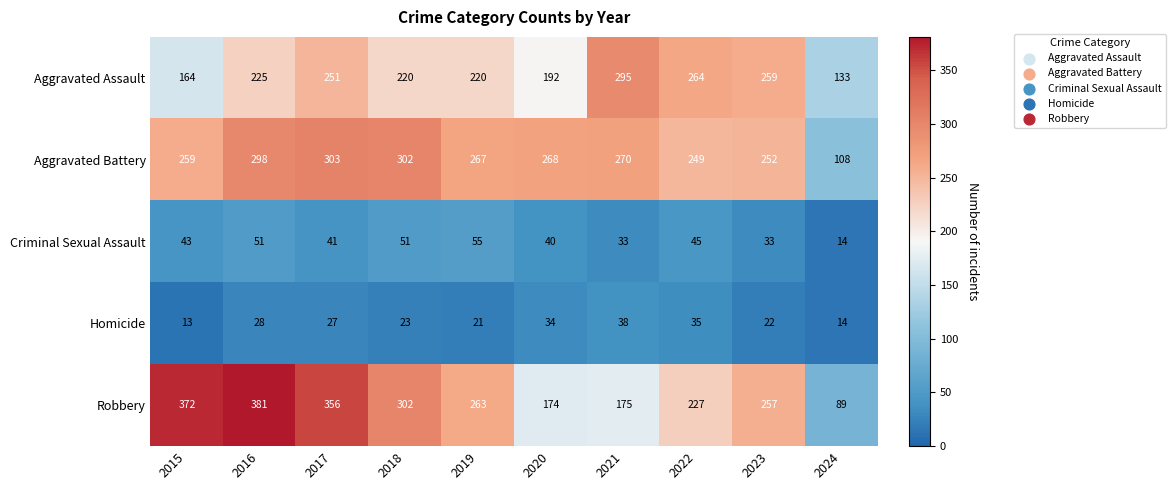

What is the difference between the Aggravated Assault values at 2015 and 2016?

61